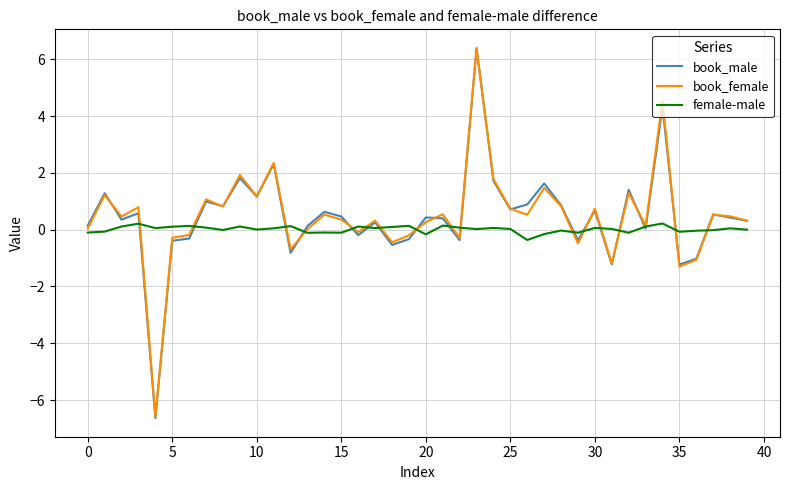

What is the lowest value of the book_female series?

-6.6